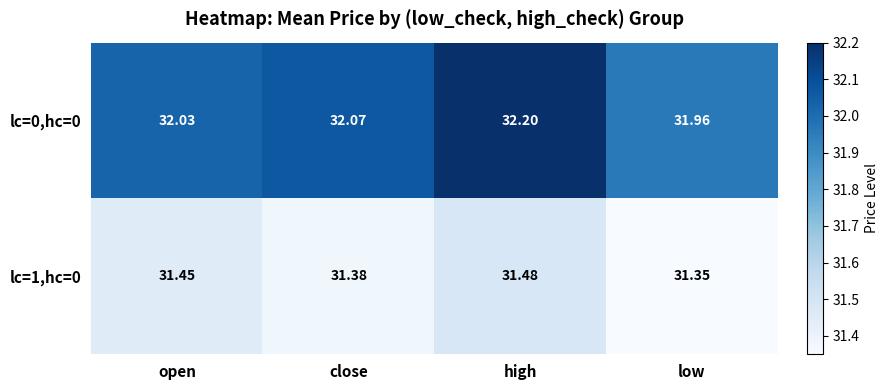

Is the value of lc=1,hc=0 at close greater than the value of lc=0,hc=0 at low?

No